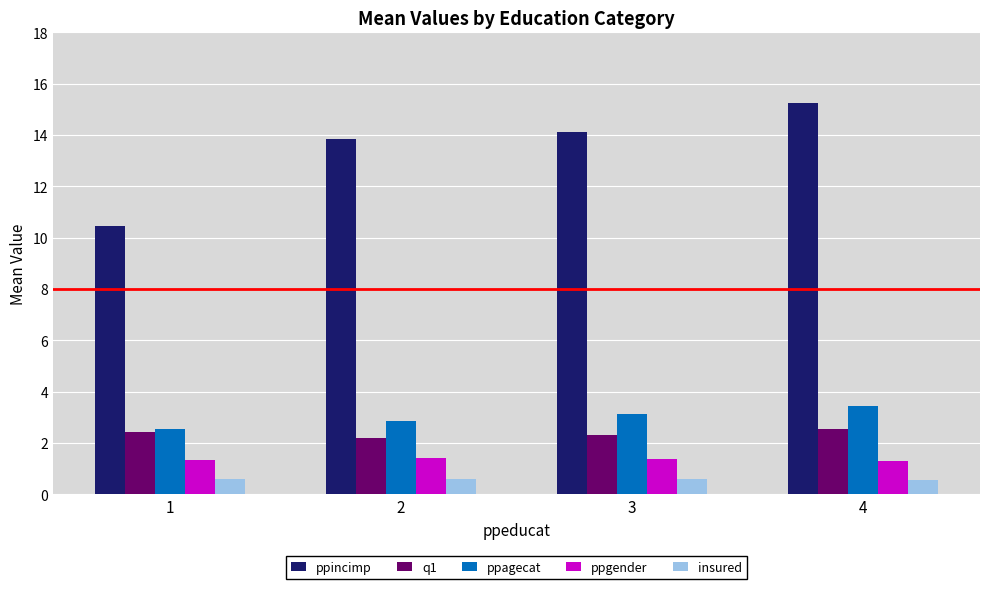

How many ppgender values are between 1 and 2?

4